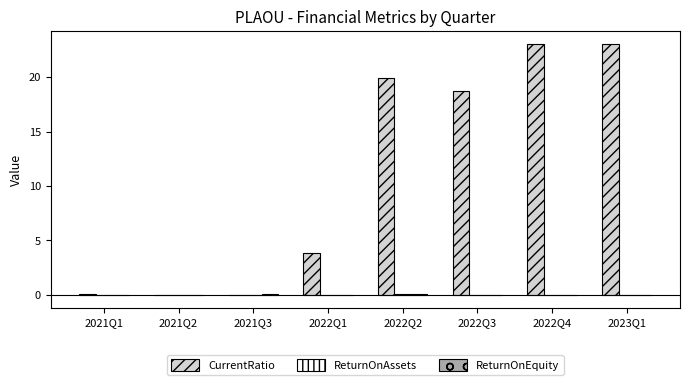

What is the average value of the CurrentRatio series?

11.1